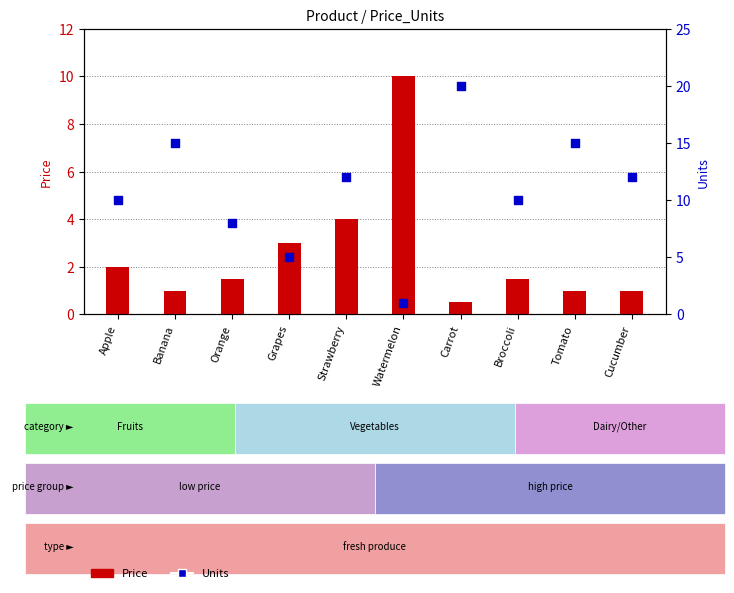

Which series reaches the maximum Y coordinate?

Units